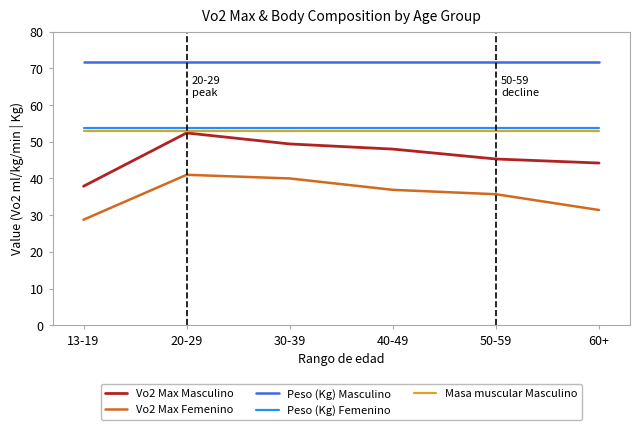

Reading right to left, extract all data points from this chart.

Vo2 Max Masculino: 60+=44.2	50-59=45.3	40-49=48.0	30-39=49.4	20-29=52.4	13-19=37.9
Vo2 Max Femenino: 60+=31.4	50-59=35.7	40-49=36.9	30-39=40.0	20-29=41.0	13-19=28.8
Peso (Kg) Masculino: 60+=71.6	50-59=71.6	40-49=71.6	30-39=71.6	20-29=71.6	13-19=71.6
Peso (Kg) Femenino: 60+=53.7	50-59=53.7	40-49=53.7	30-39=53.7	20-29=53.7	13-19=53.7
Masa muscular Masculino: 60+=52.9	50-59=52.9	40-49=52.9	30-39=52.9	20-29=52.9	13-19=52.9